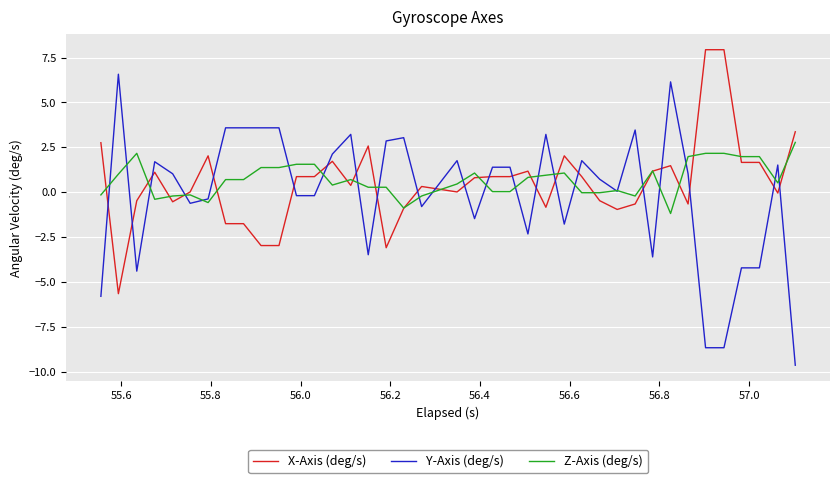

What is the difference between the maximum and minimum values in the X-Axis (deg/s) series?

13.6